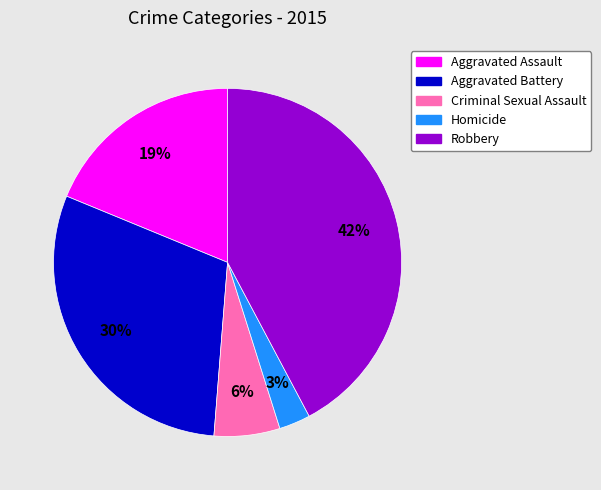

To the nearest percent, what is the difference between the largest and smallest slice percentages?

39%